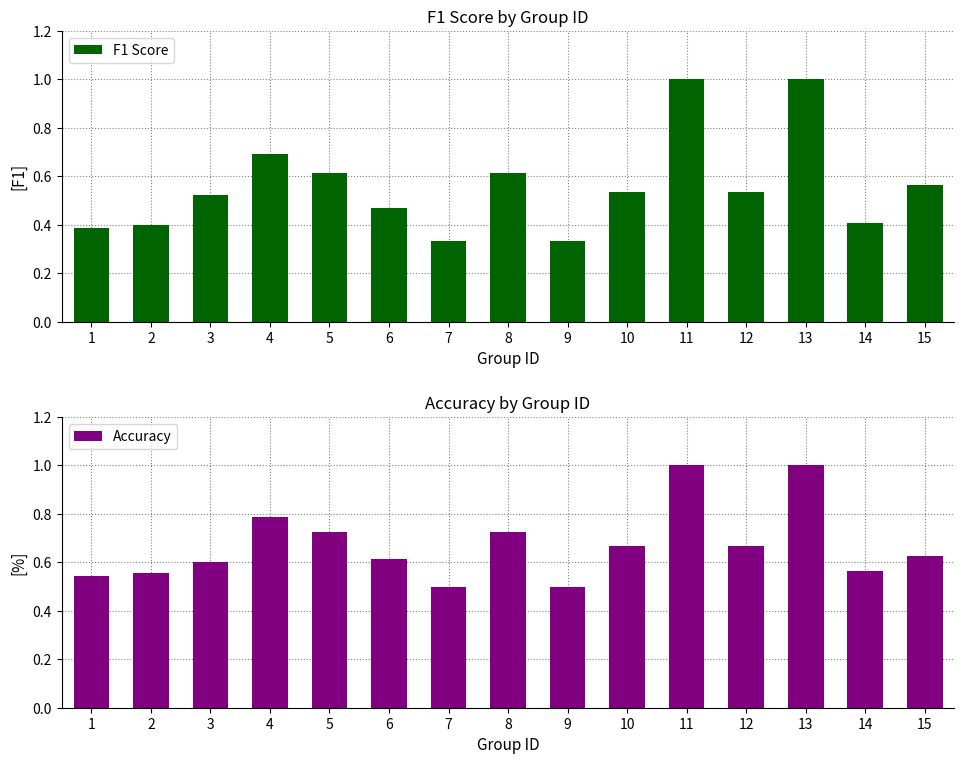

How many bars are there in each group?

2